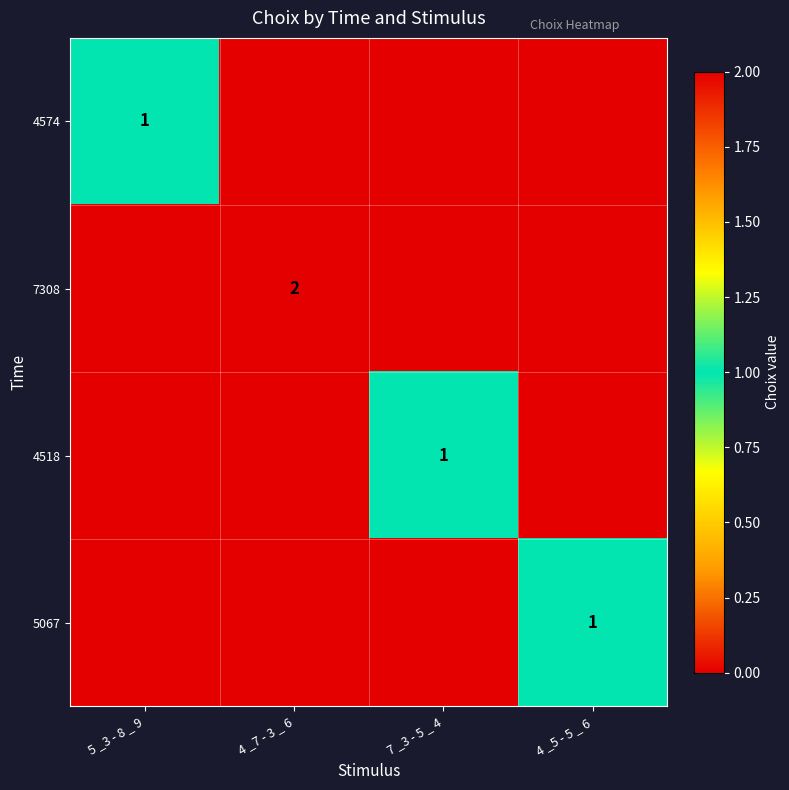

Which label corresponds to the largest value in the chart?

4 _7 - 3 _ 6